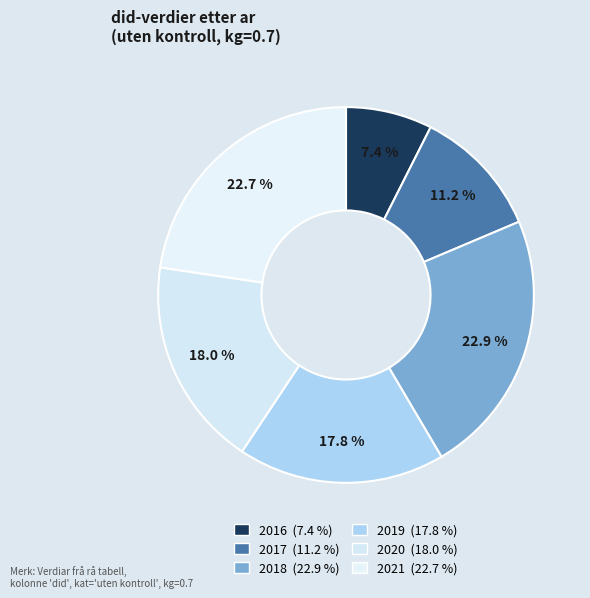

What is the smallest slice in the pie chart?

2016